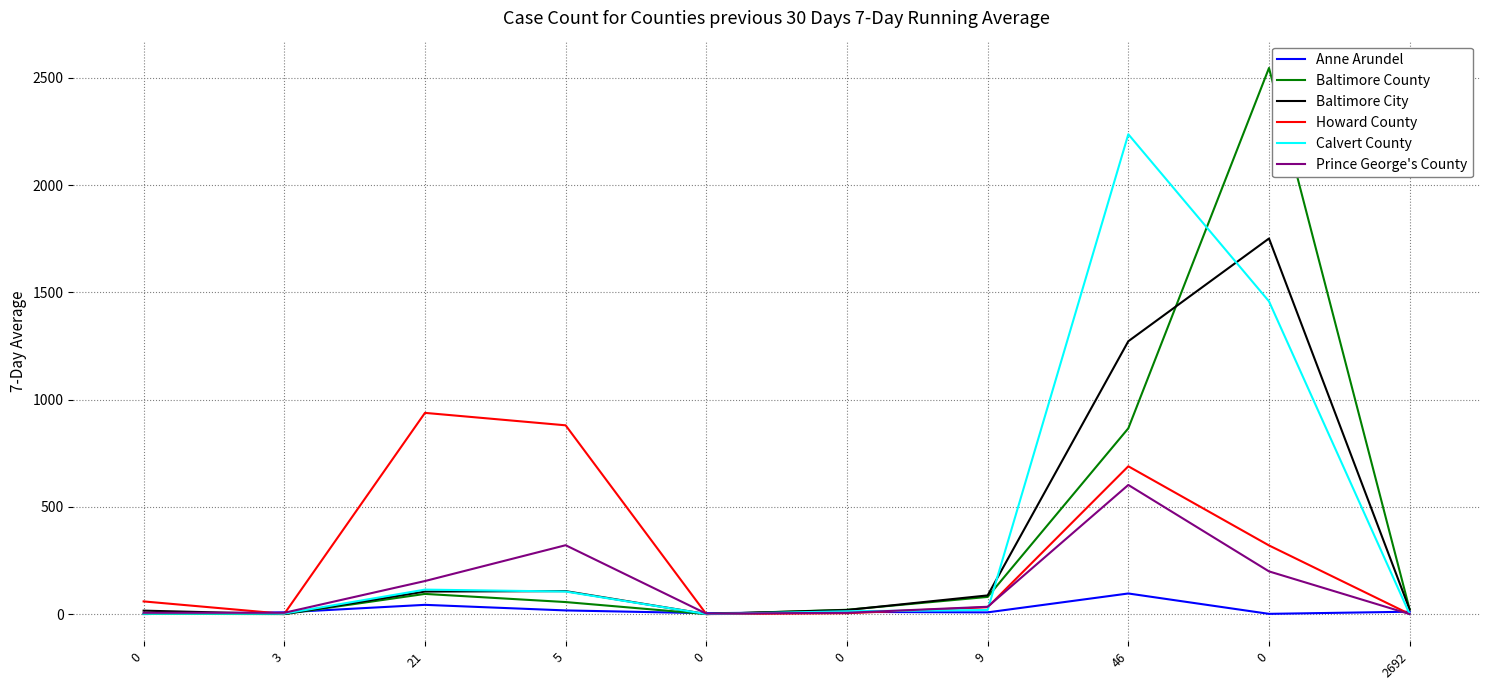

Between which two adjacent categories do Baltimore County and Calvert County first intersect?

9 and 46